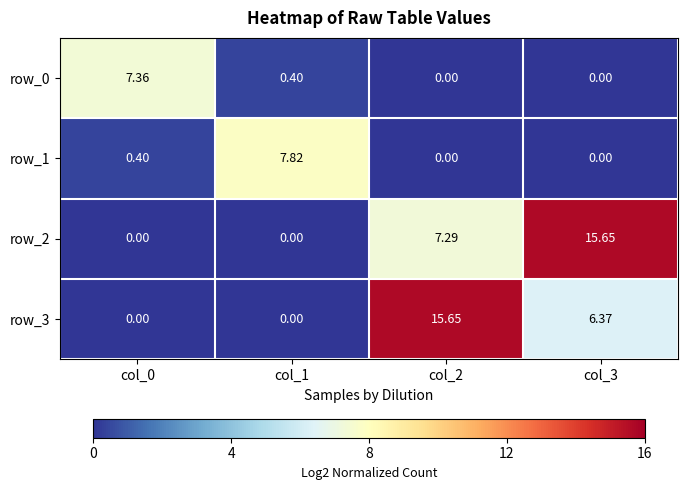

Is the value of row_1 at col_2 greater than the value of row_2 at col_2?

No